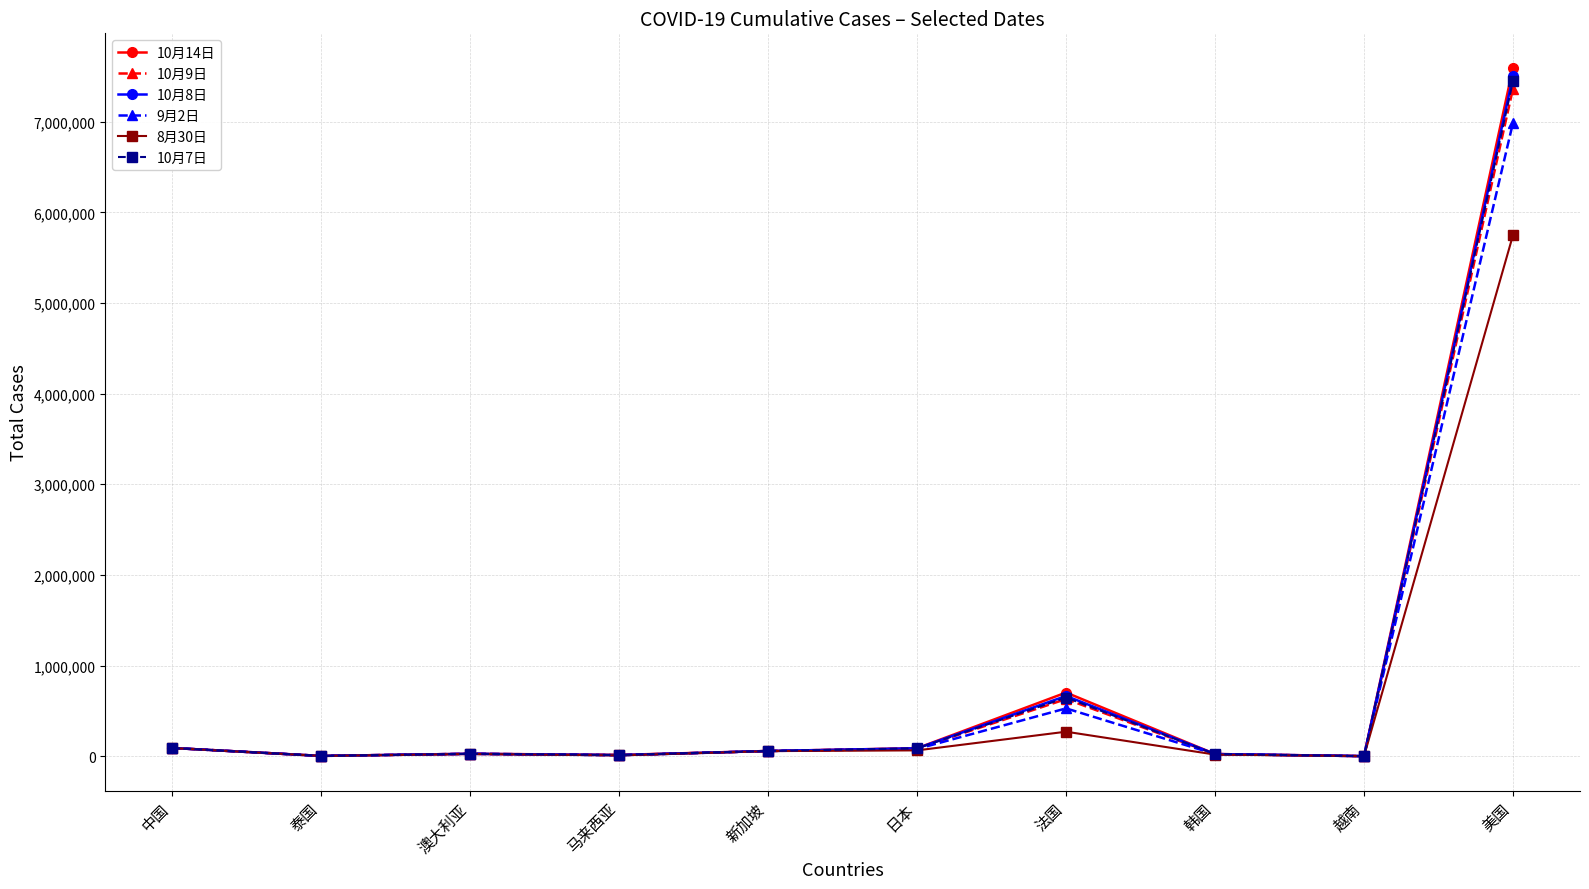

At which label does 10月14日 first exceed 57859?

中国